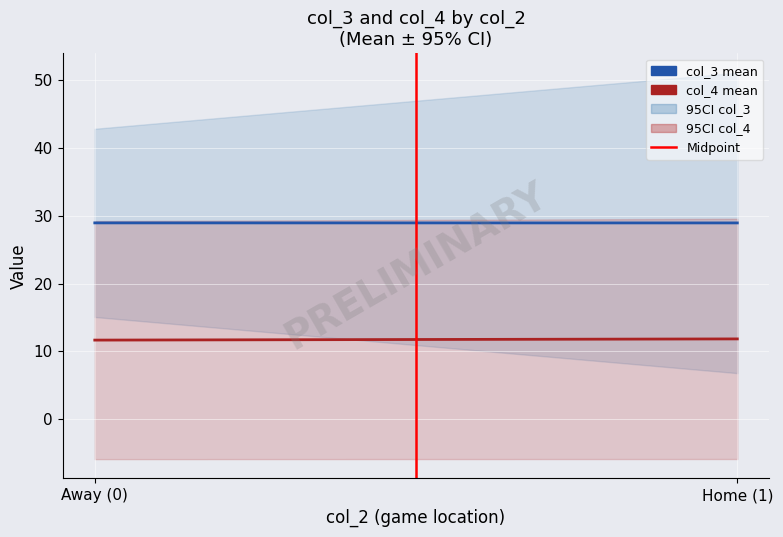

List the series in order of their overall mean, lowest first.

Midpoint, col_4 mean, col_3 mean